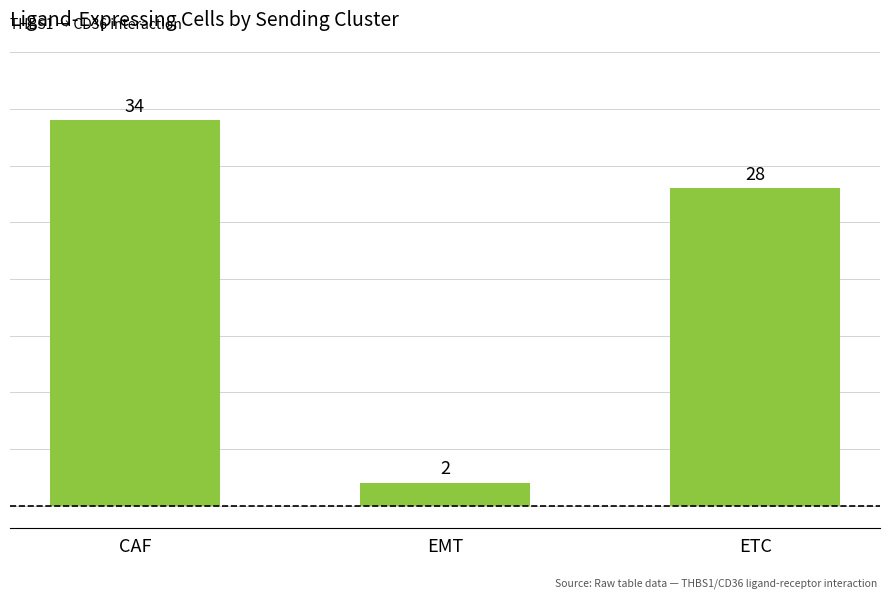

What is the greatest value displayed?

34